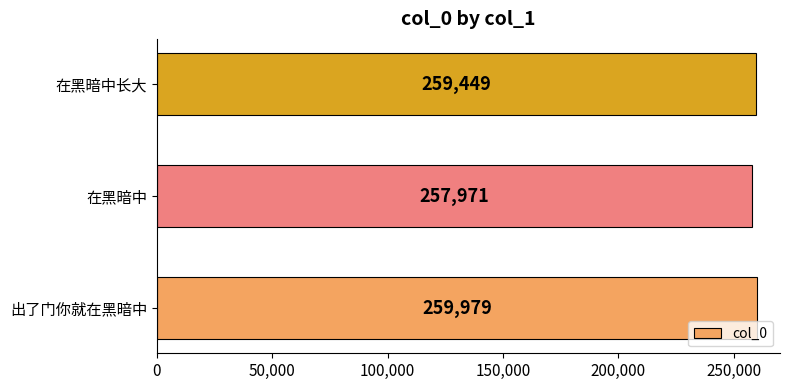

Reading bottom to top, extract all data points from this chart.

出了门你就在黑暗中=259979	在黑暗中=257971	在黑暗中长大=259449